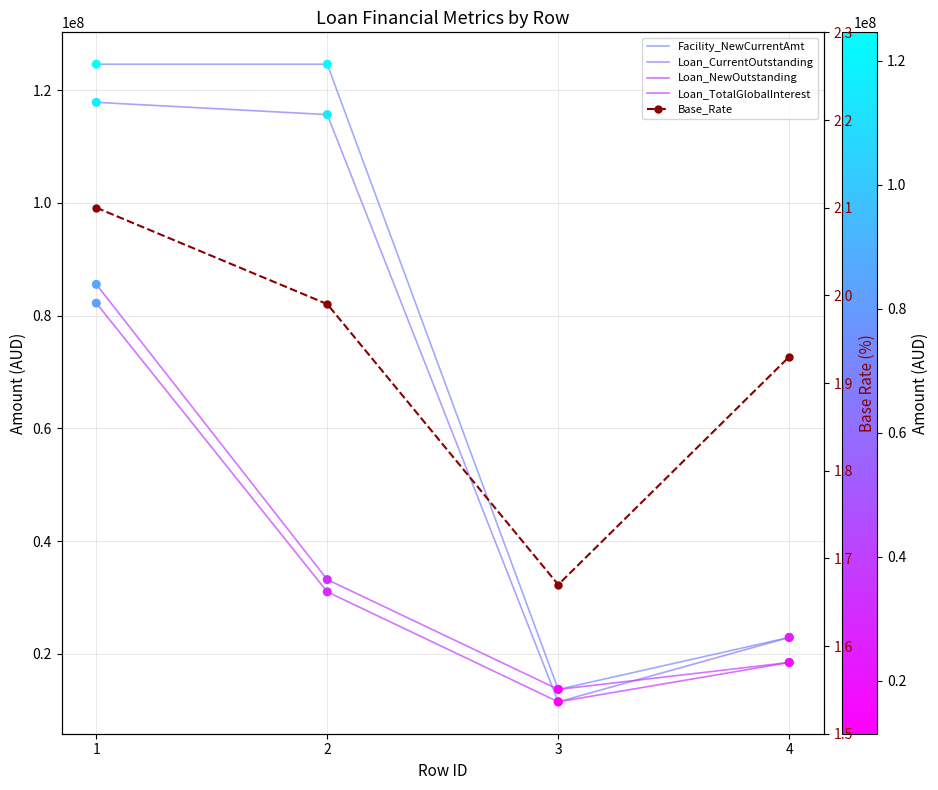

Which series contains the highest Y value?

Facility_NewCurrentAmt